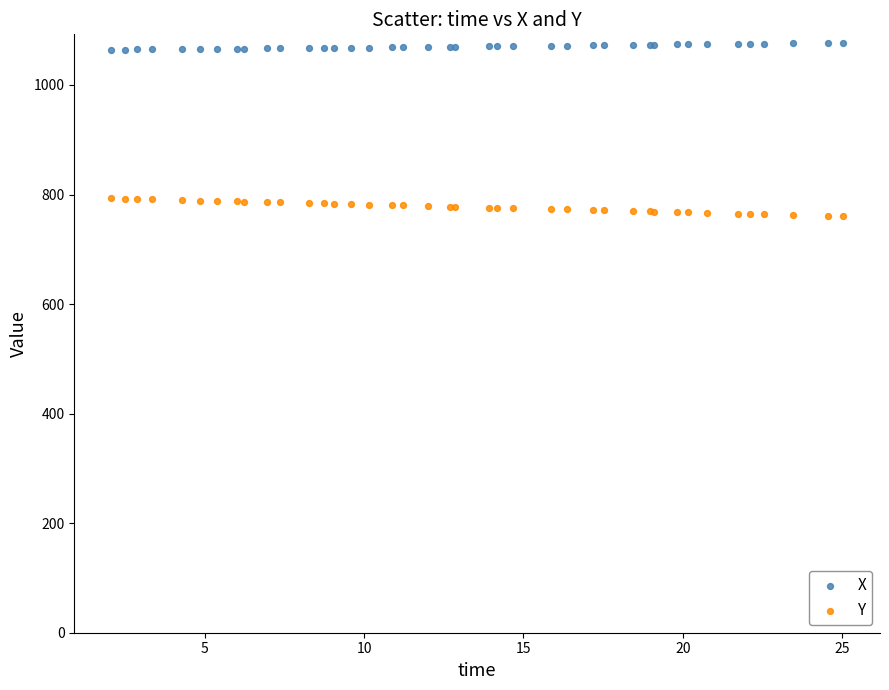

Which series has the largest Y range (max minus min)?

Y